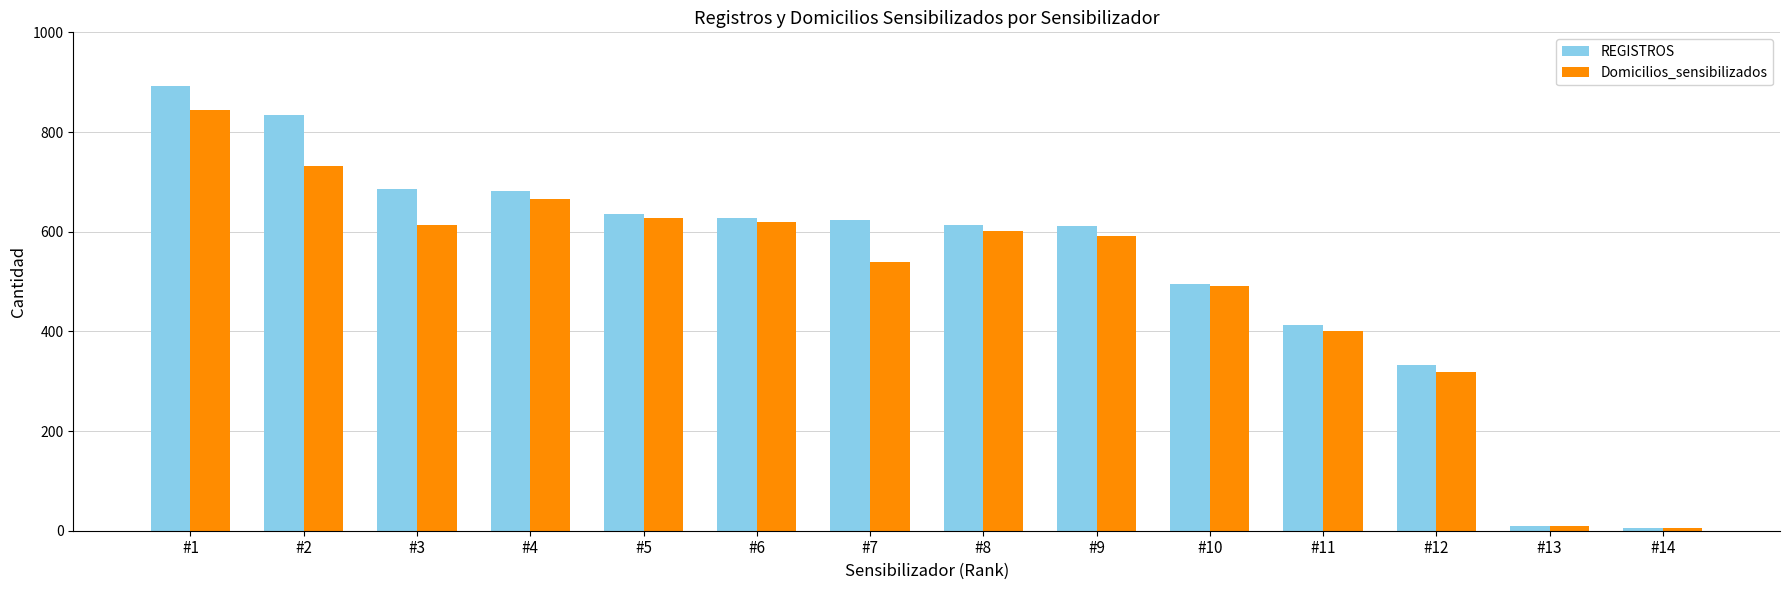

Which category has the highest value in the Domicilios_sensibilizados series?

#1